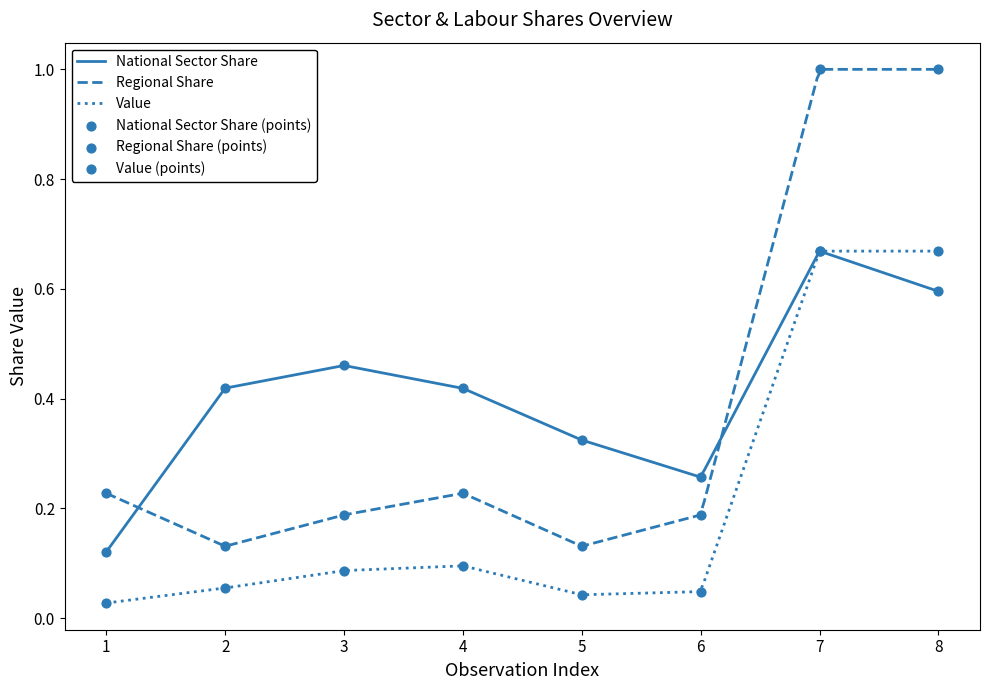

Which series has the largest Y range (max minus min)?

Regional Share